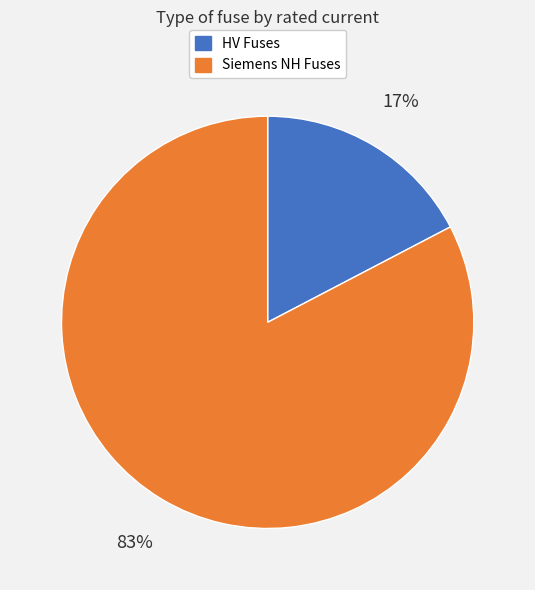

Does any single category account for the majority?

Yes